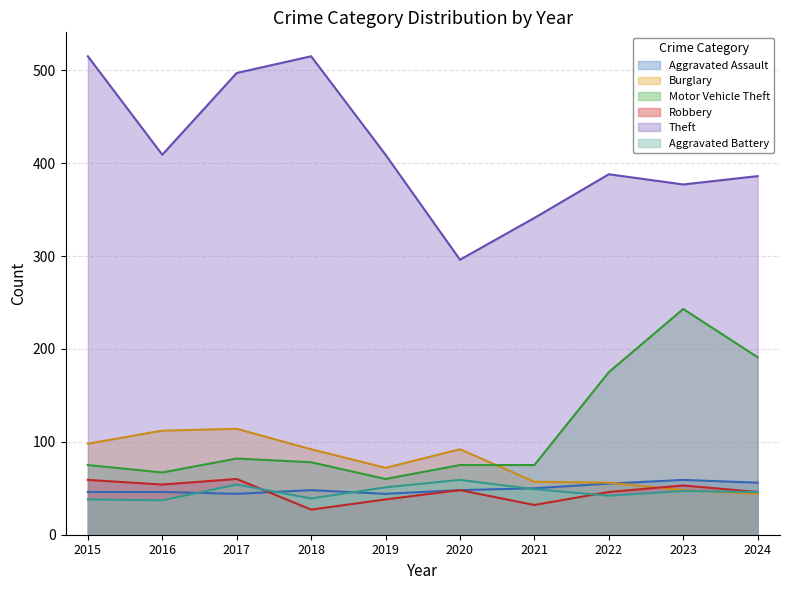

What is the lowest value of the Aggravated Battery series?

37